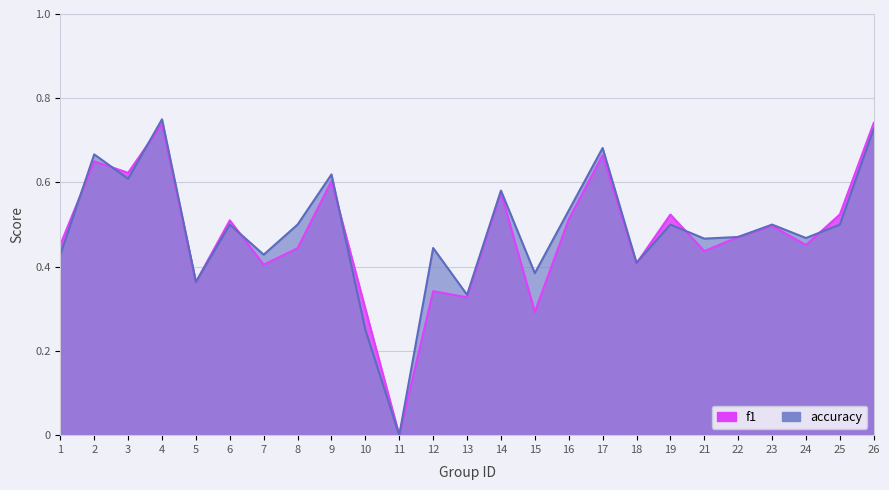

Reading left to right, what are all the values shown in this chart?

f1: 0.5	0.7	0.6	0.7	0.4	0.5	0.4	0.4	0.6	0.3	0.0	0.3	0.3	0.6	0.3	0.5	0.7	0.4	0.5	0.4	0.5	0.5	0.5	0.5	0.7
accuracy: 0.4	0.7	0.6	0.8	0.4	0.5	0.4	0.5	0.6	0.2	0.0	0.4	0.3	0.6	0.4	0.5	0.7	0.4	0.5	0.5	0.5	0.5	0.5	0.5	0.7